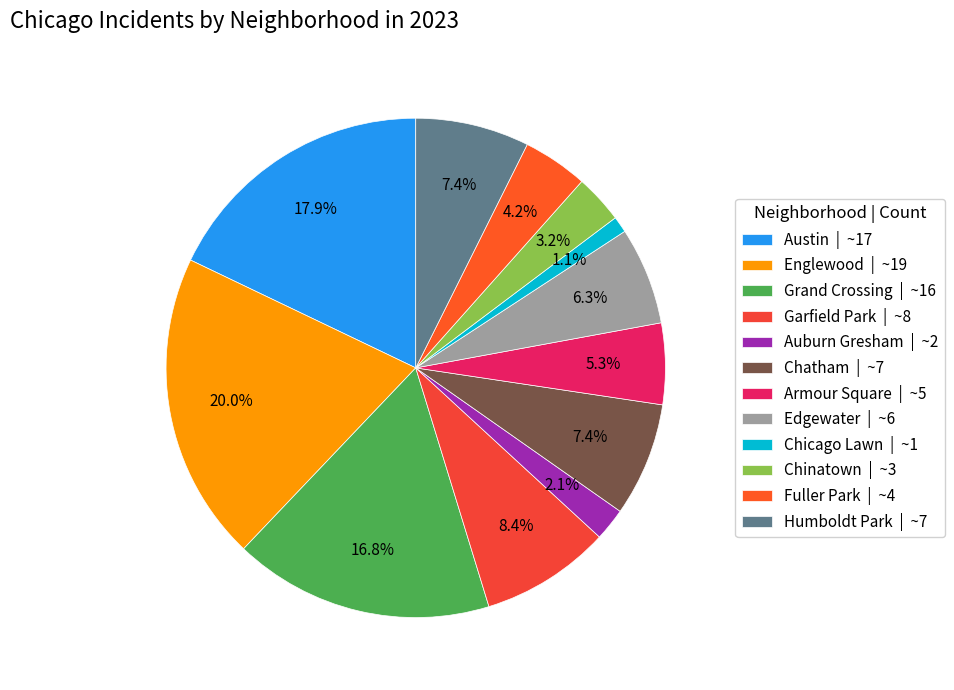

True or false: Austin accounts for 18% of the total.

True